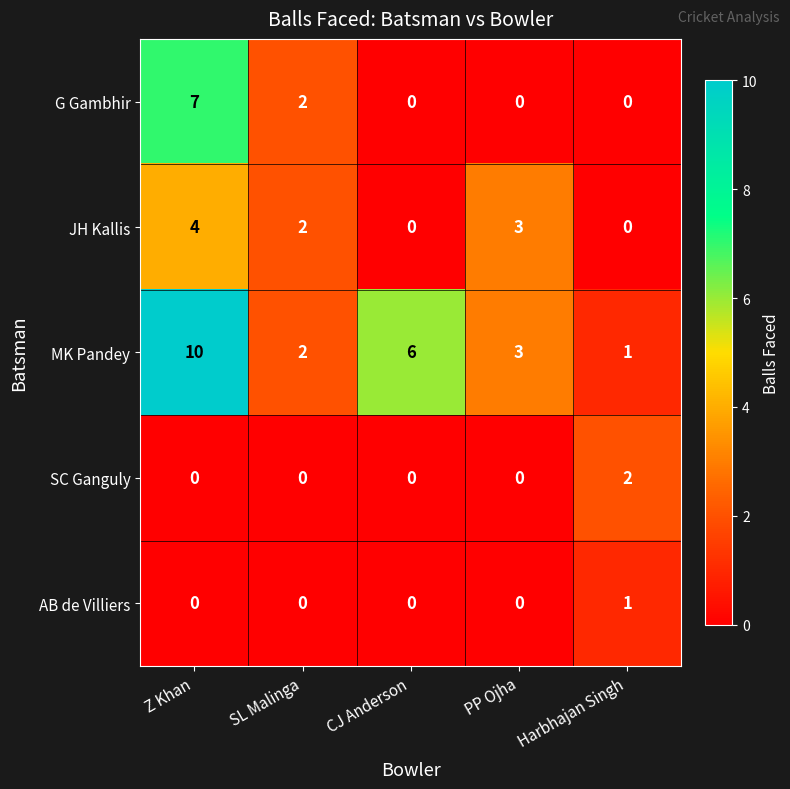

Rank the series by their maximum value, from highest to lowest.

MK Pandey, G Gambhir, JH Kallis, SC Ganguly, AB de Villiers